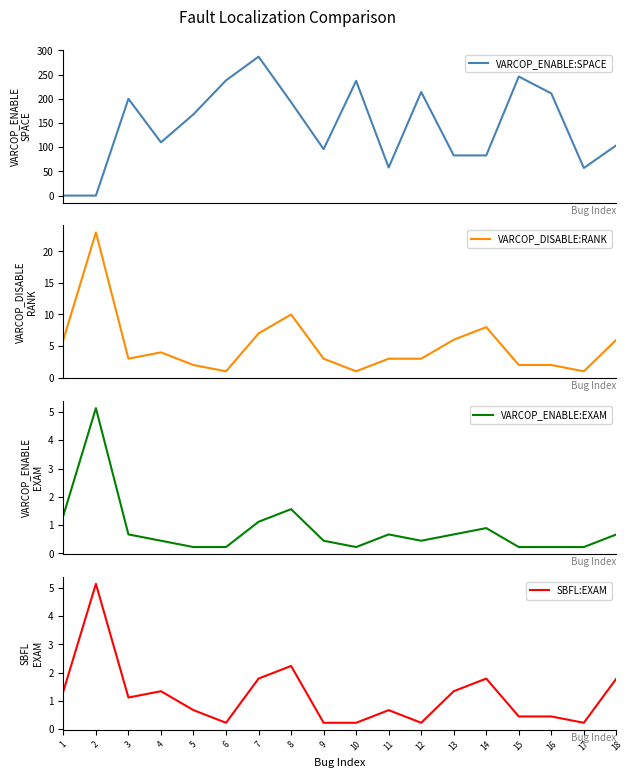

Reading left to right, transcribe all the data shown in this chart.

VARCOP_ENABLE:SPACE: 0.0	0.0	200.0	110.0	168.0	238.0	287.0	193.0	96.0	237.0	58.0	214.0	83.0	83.0	246.0	211.0	57.0	104.0
VARCOP_DISABLE:RANK: 6.0	23.0	3.0	4.0	2.0	1.0	7.0	10.0	3.0	1.0	3.0	3.0	6.0	8.0	2.0	2.0	1.0	6.0
VARCOP_ENABLE:EXAM: 1.3	5.1	0.7	0.4	0.2	0.2	1.1	1.6	0.4	0.2	0.7	0.4	0.7	0.9	0.2	0.2	0.2	0.7
SBFL:EXAM: 1.3	5.1	1.1	1.3	0.7	0.2	1.8	2.2	0.2	0.2	0.7	0.2	1.3	1.8	0.4	0.4	0.2	1.8